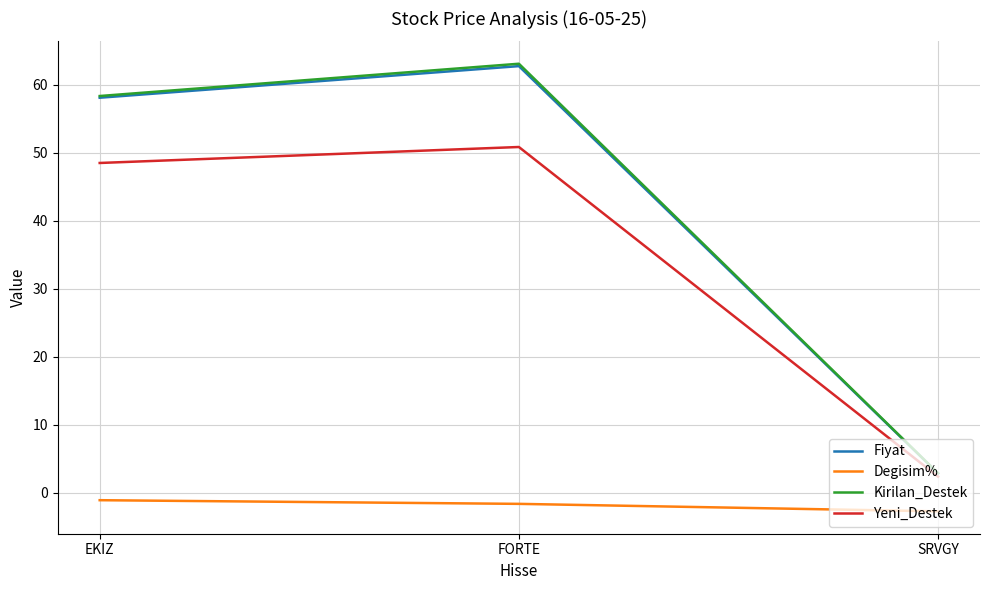

Which series has the largest range (max minus min)?

Kirilan_Destek